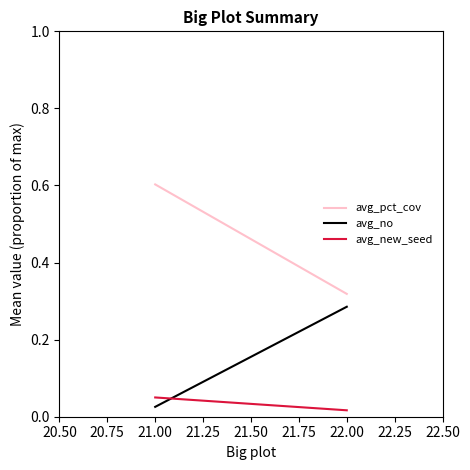

Reading left to right, transcribe all the data shown in this chart.

avg_pct_cov: 0.6	0.3
avg_no: 0.0	0.3
avg_new_seed: 0.1	0.0